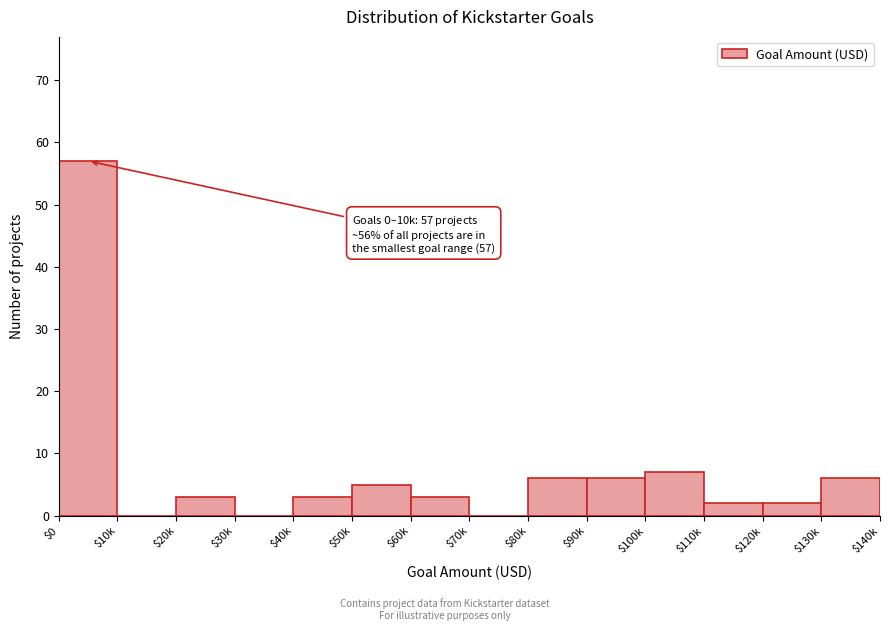

What is the sum of all values?

100